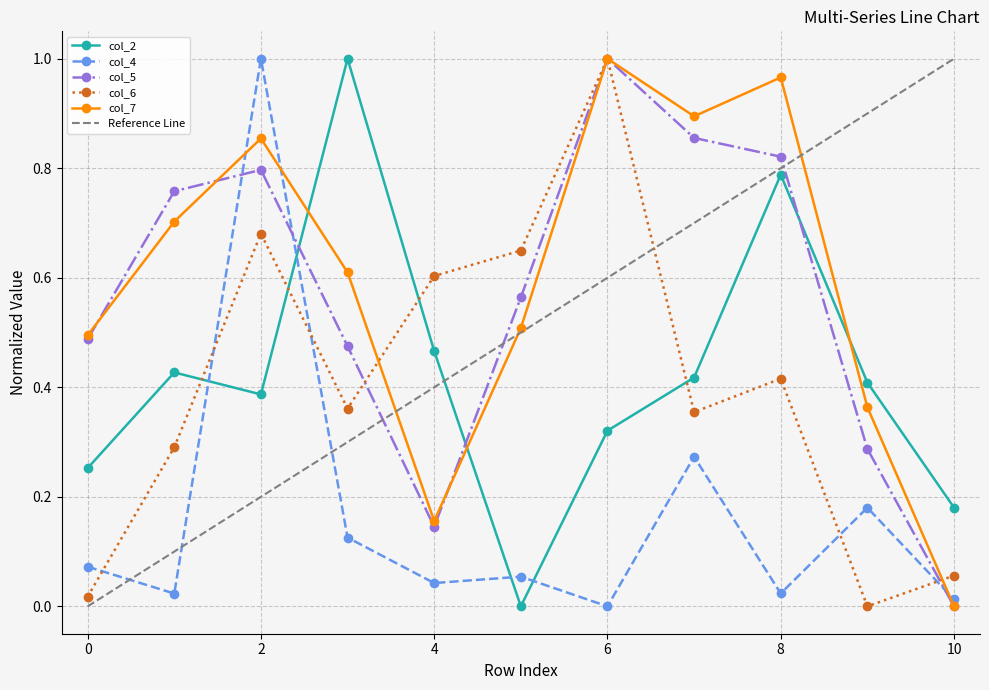

How many interior local valleys does the col_6 series have?

3